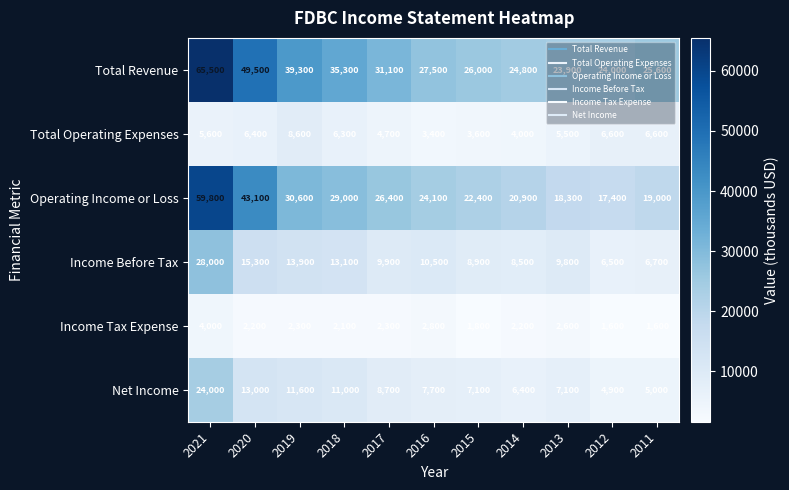

How many data points does each series have?

11